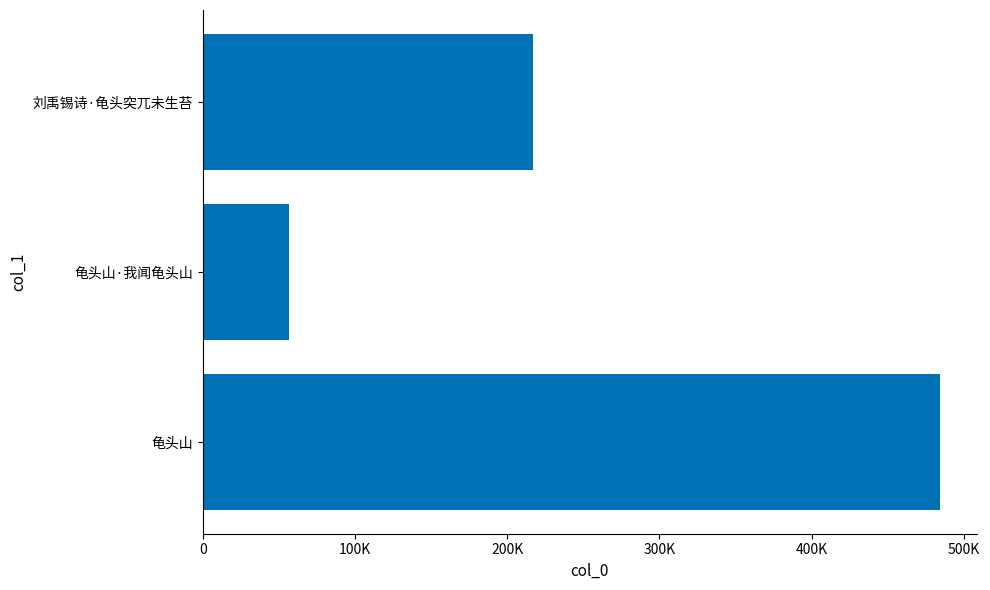

Are the bars horizontal?

Yes